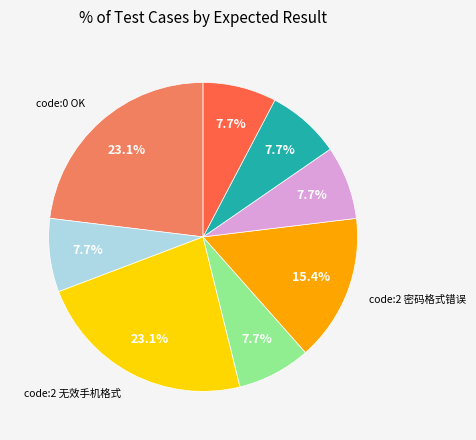

Is there any slice that represents more than half of the pie?

No